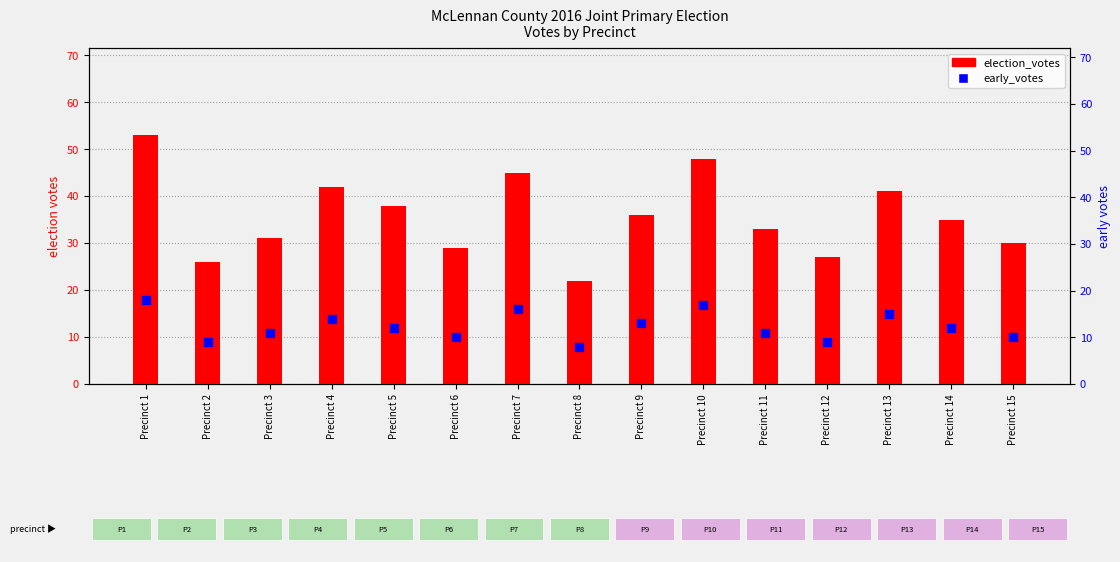

Which series contains the lowest Y value?

early_votes